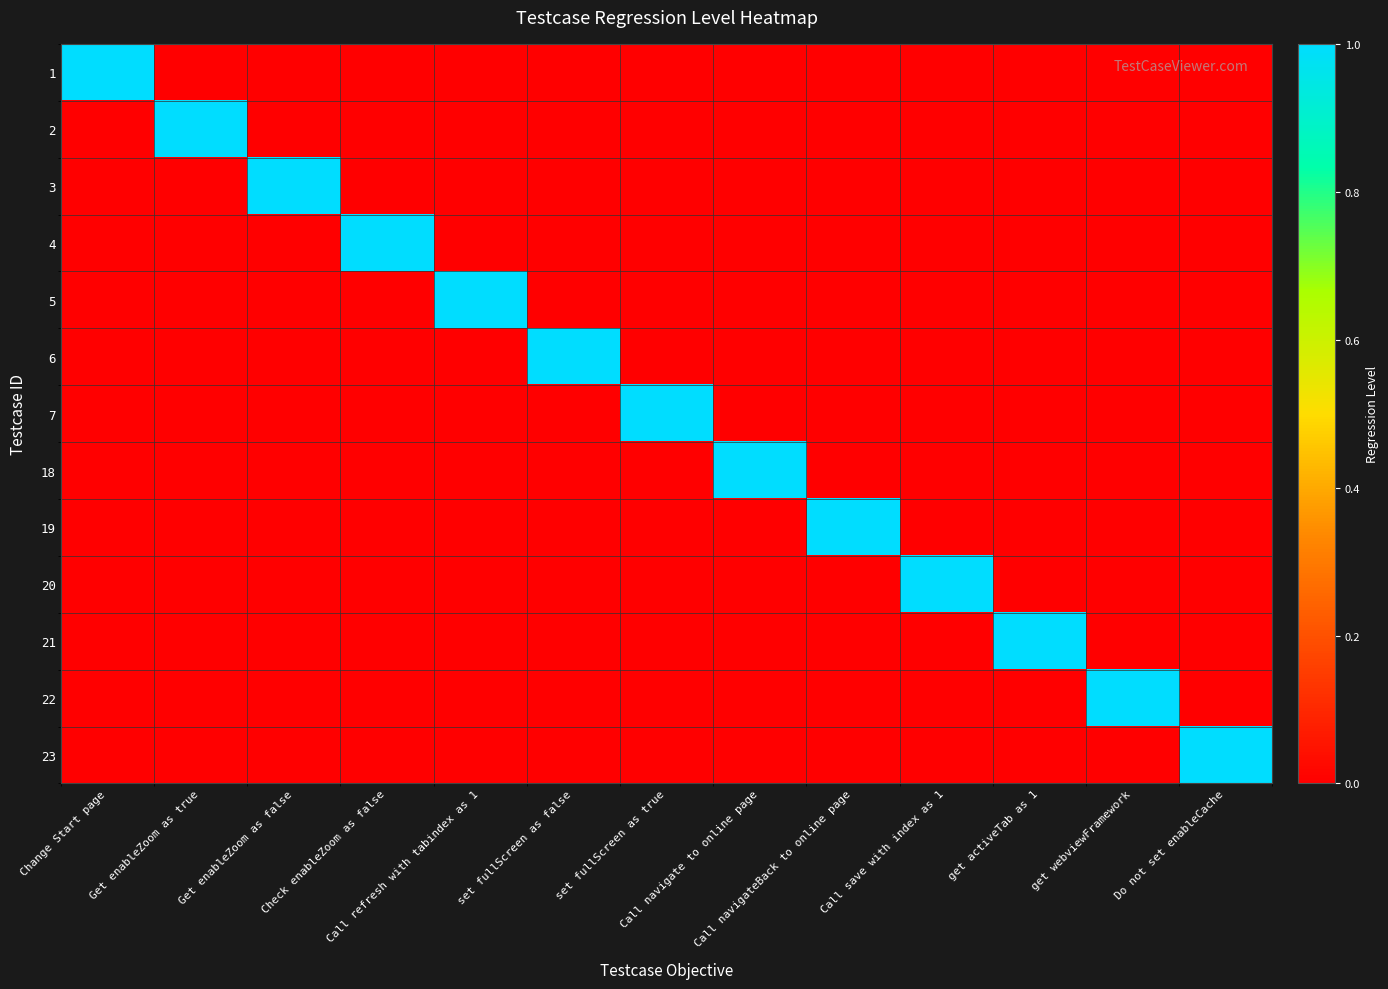

What is the total value across all series at Call navigate to online page?

1